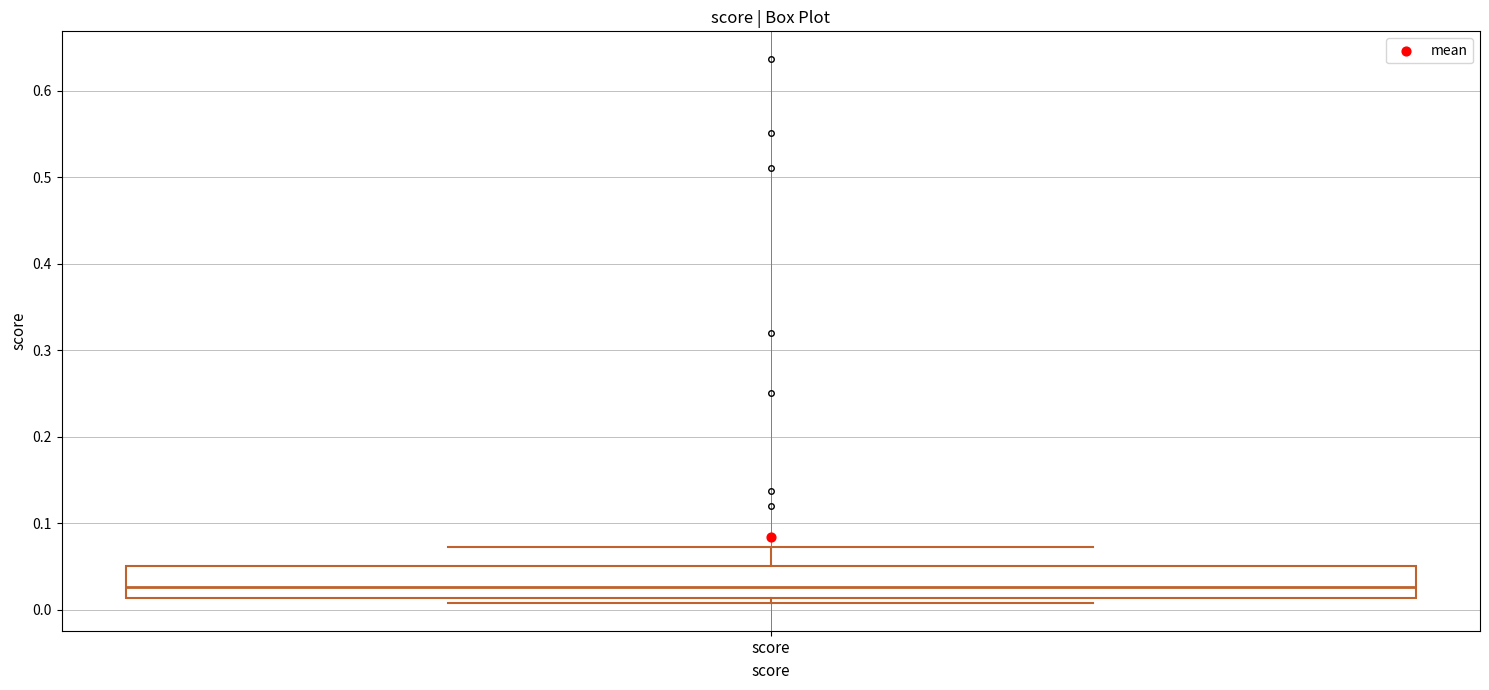

Read this box plot against the y-axis: the position of the median line, the range covered by the box, and the ends of both whiskers. The values are not printed on the chart, so give them approximately, as read against the axis.

median 0.03, box 0.01 to 0.05, whiskers 0.01 (just below the box's lower edge) to 0.07